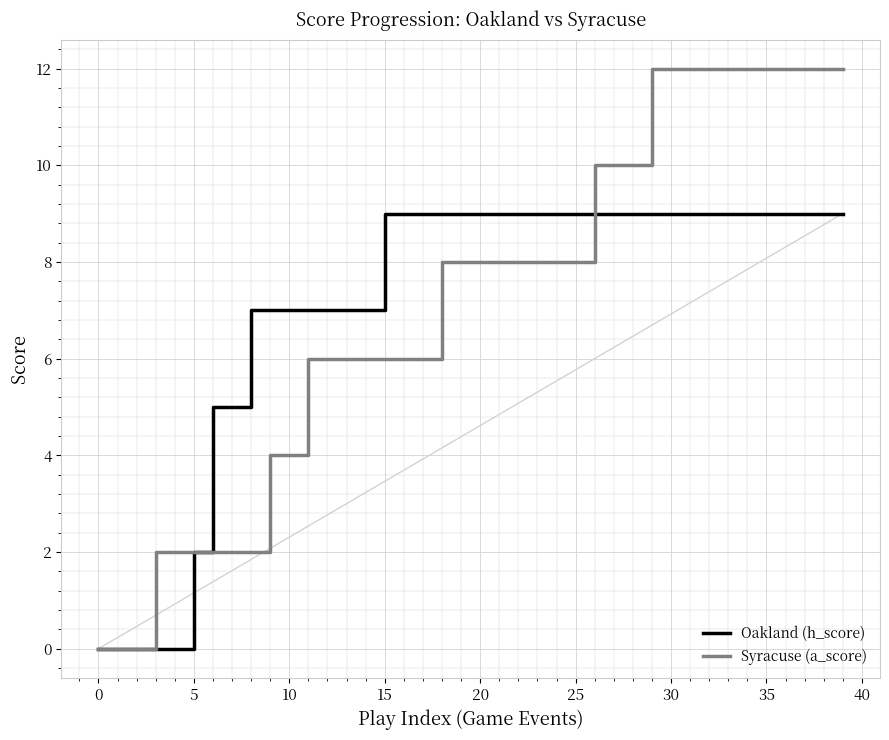

What are all the series names shown in the legend?

Oakland (h_score), Syracuse (a_score)